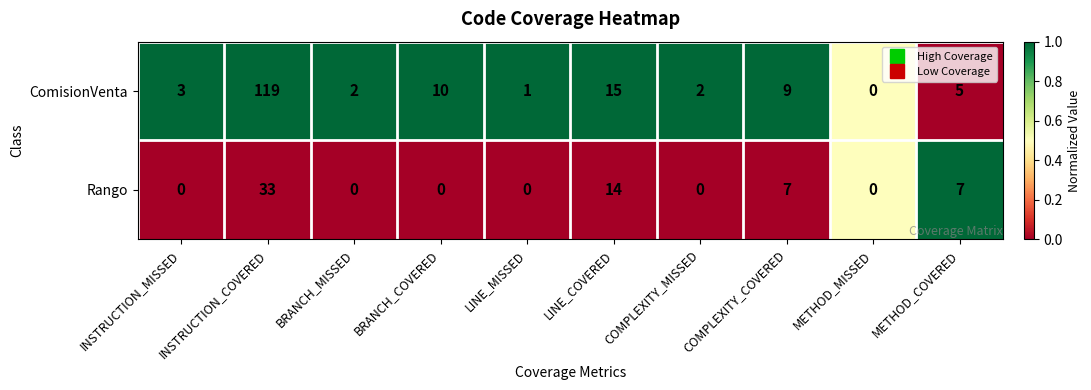

What is the total value across all series at INSTRUCTION_COVERED?

152